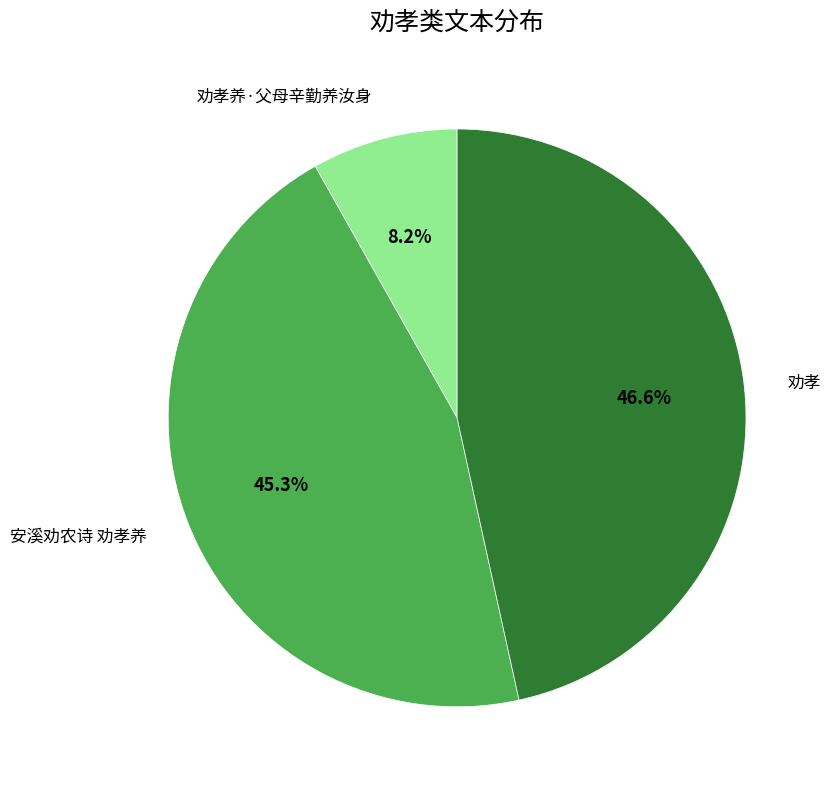

Is there any slice that represents more than half of the pie?

No